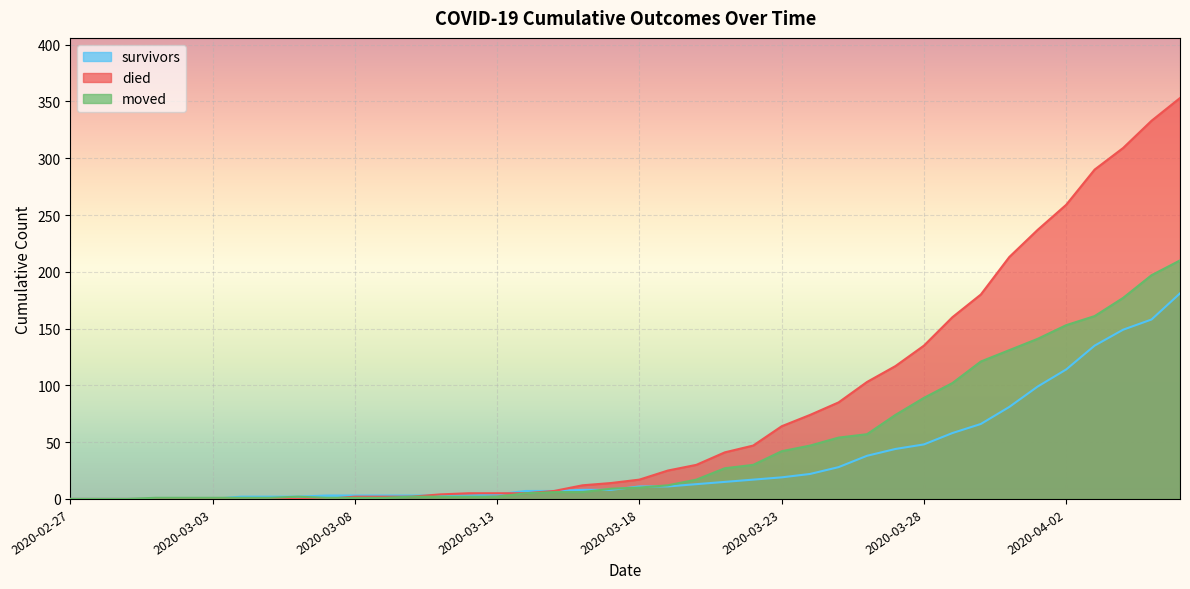

What is the difference between the maximum and minimum values in the moved series?

210